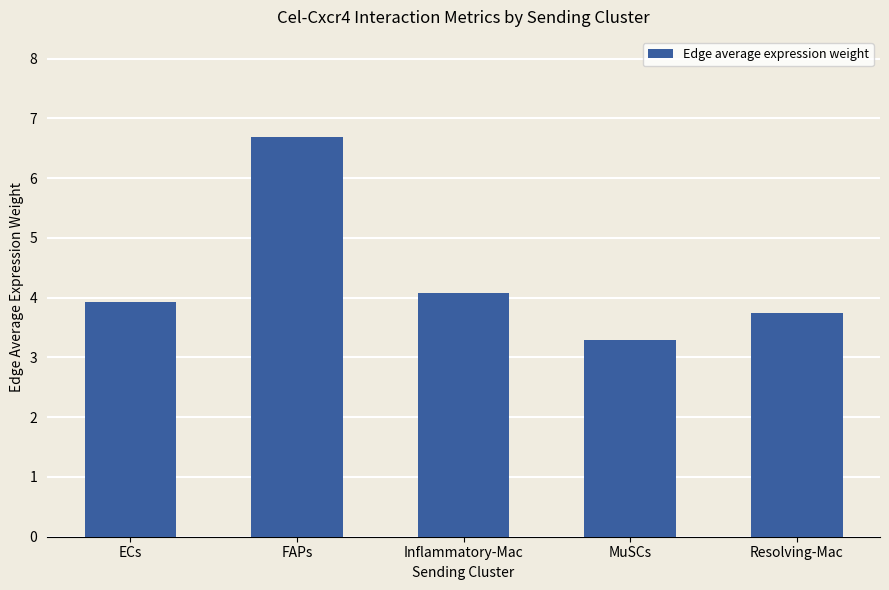

How many series are shown in this chart?

1